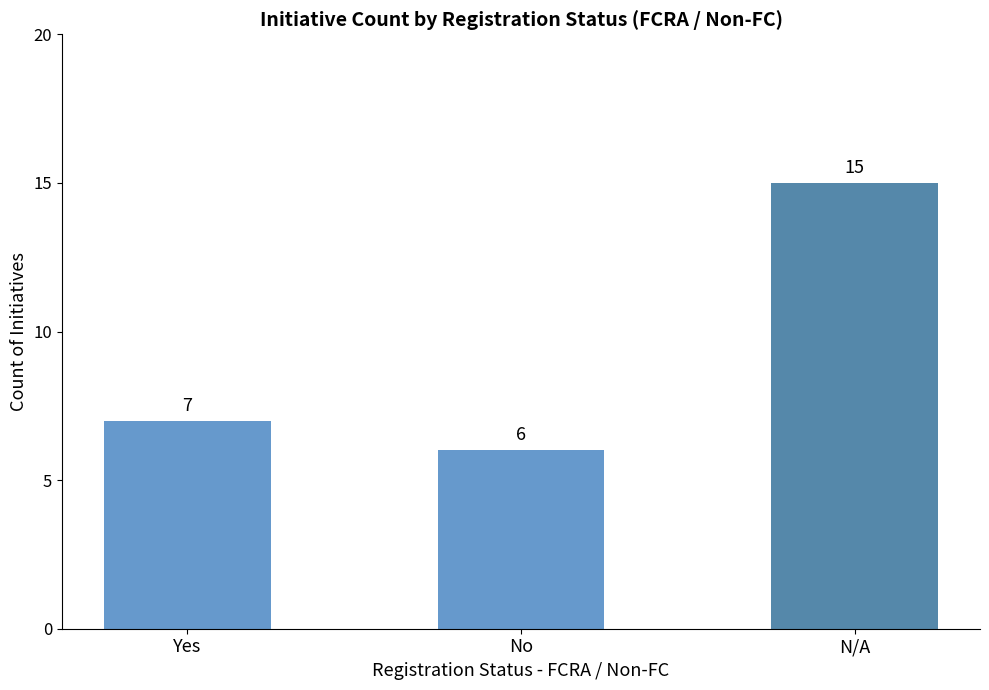

What is the difference between the maximum and second lowest values?

8